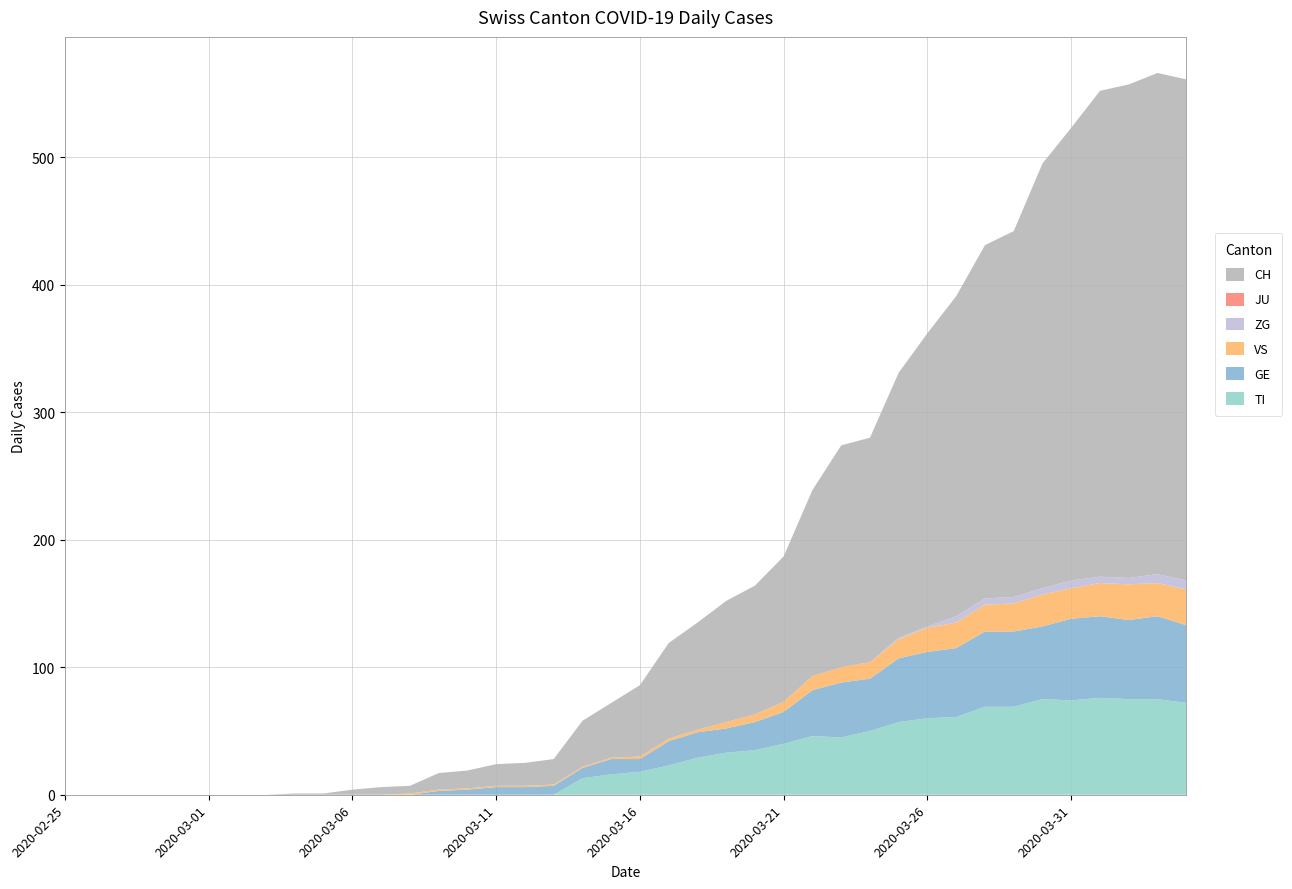

Reading left to right, transcribe all the data shown in this chart.

TI: 0	0	0	0	0	0	0	0	0	0	0	0	0	0	0	0	0	0	13	16	18	23	29	33	35	40	46	45	50	57	60	61	69	69	75	74	76	75	75	72
GE: 0	0	0	0	0	0	0	0	0	0	0	0	0	3	4	6	6	7	8	12	10	19	20	19	22	25	36	43	41	50	52	54	59	59	57	64	64	62	65	61
JU: 0	0	0	0	0	0	0	0	0	0	0	0	0	0	0	0	0	0	0	0	0	0	0	0	0	0	0	0	0	0	0	0	0	0	0	0	0	0	0	0
VS: 0	0	0	0	0	0	0	0	0	0	0	0	1	1	1	1	1	1	1	1	2	2	2	5	6	8	11	12	13	15	19	20	21	22	25	24	26	28	26	28
ZG: 0	0	0	0	0	0	0	0	0	0	0	0	0	0	0	0	0	0	0	0	0	0	0	0	0	0	0	0	0	1	1	5	5	5	5	6	5	5	7	7
CH: 0	0	0	0	0	0	0	0	1	1	4	6	6	13	14	17	18	20	36	43	56	75	84	95	101	114	146	174	176	208	230	251	277	287	333	355	381	387	393	393